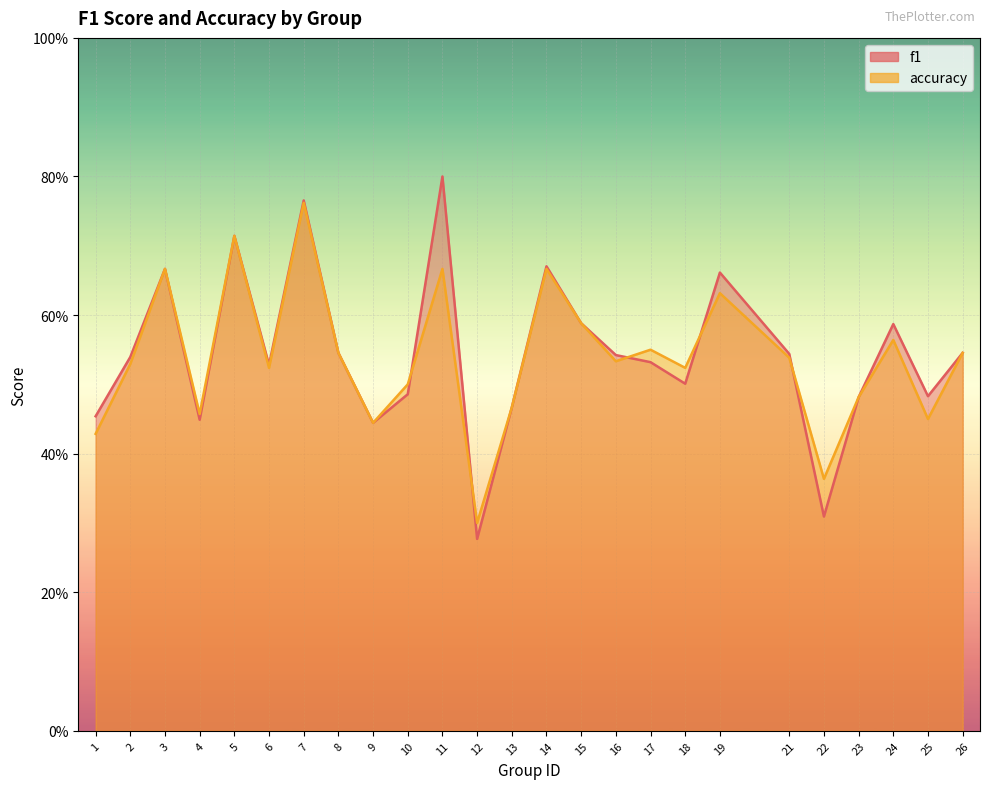

Count the f1 values in the range 0 to 1.

25